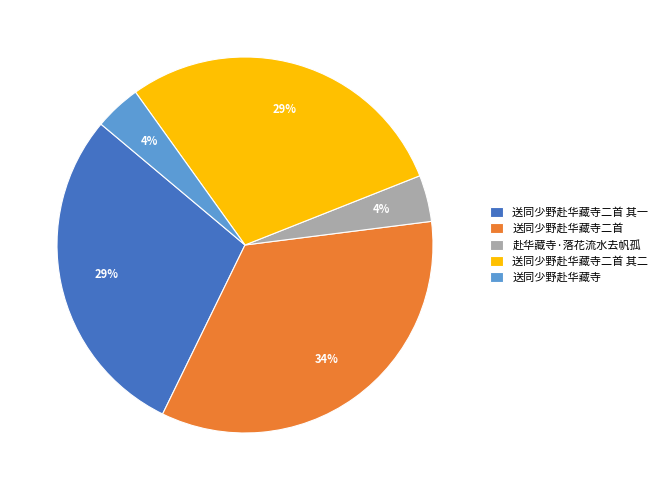

Is it true that 送同少野赴华藏寺二首 其二 is 22% of the pie?

False